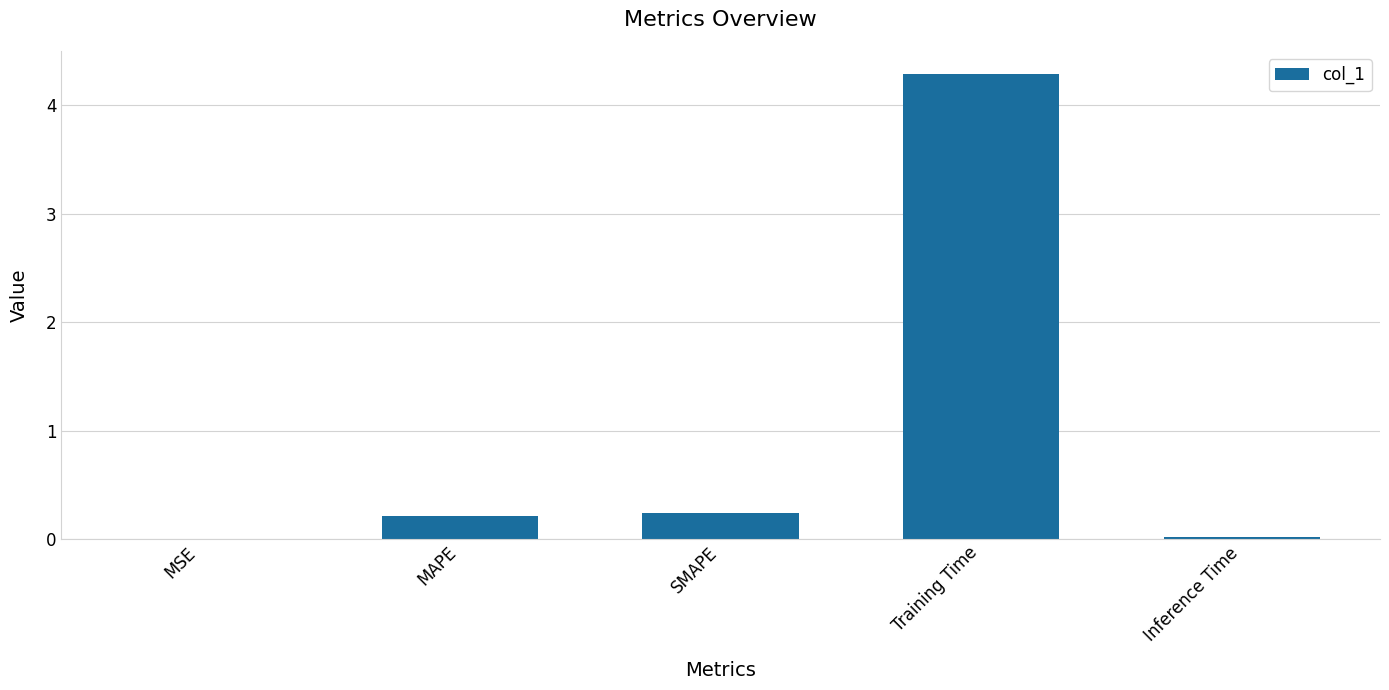

Which has a higher value, SMAPE or Training Time?

Training Time